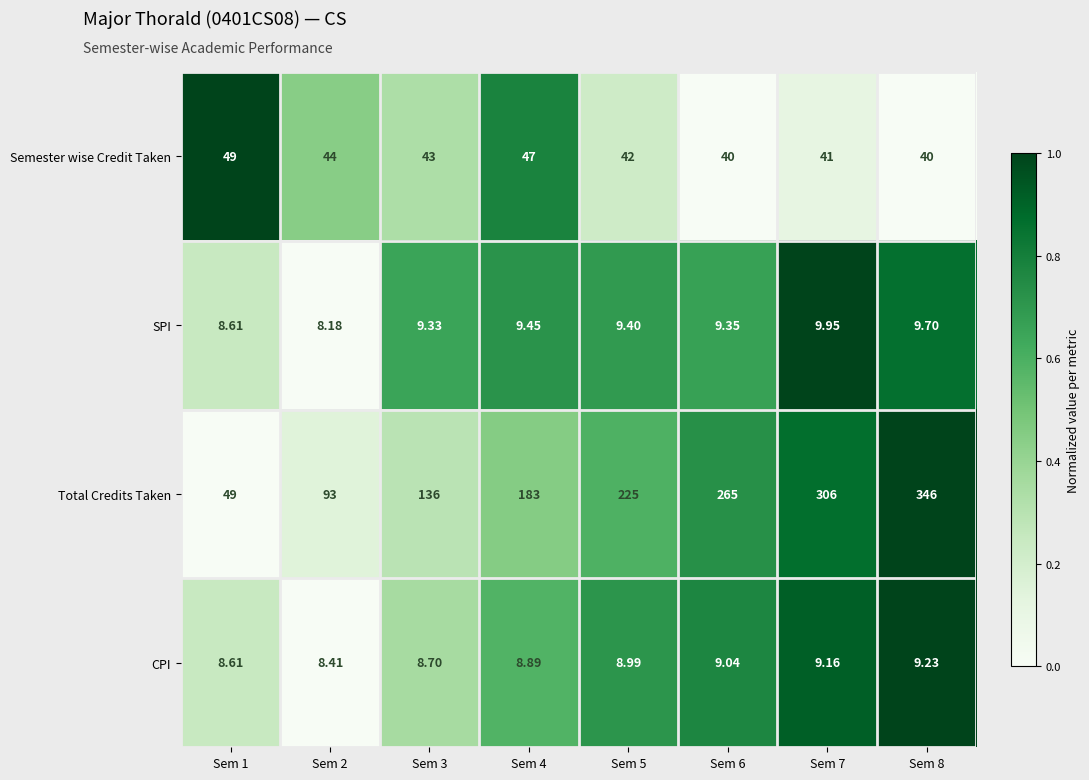

Which series has the largest total across all categories?

Total Credits Taken